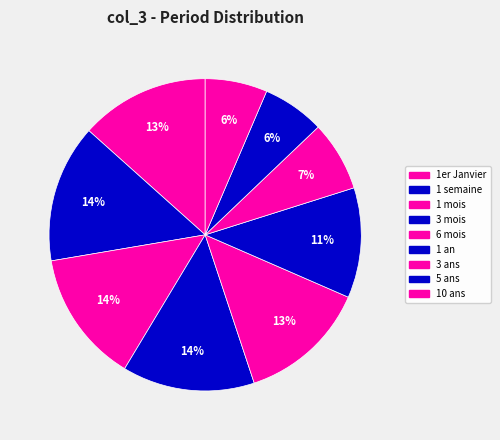

How many slices are in this pie chart?

9